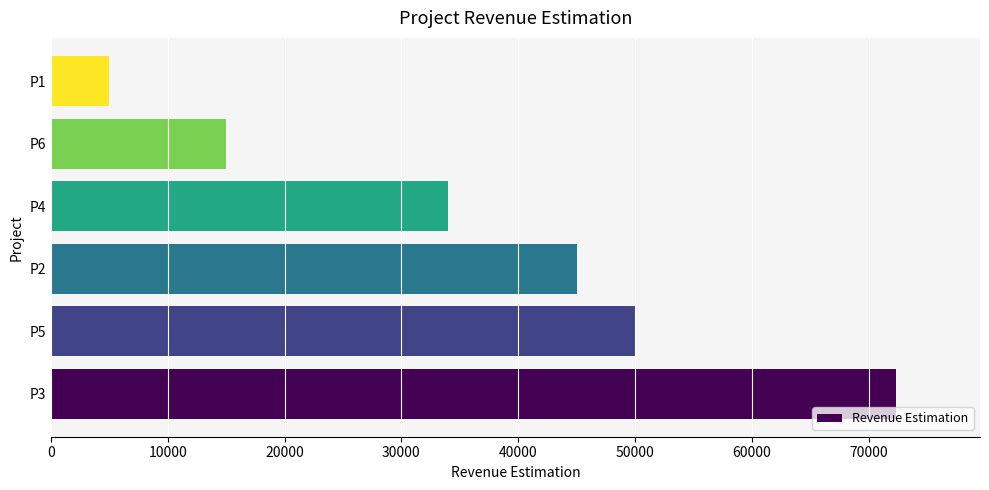

Is it true that the value at P5 is 14904?

False